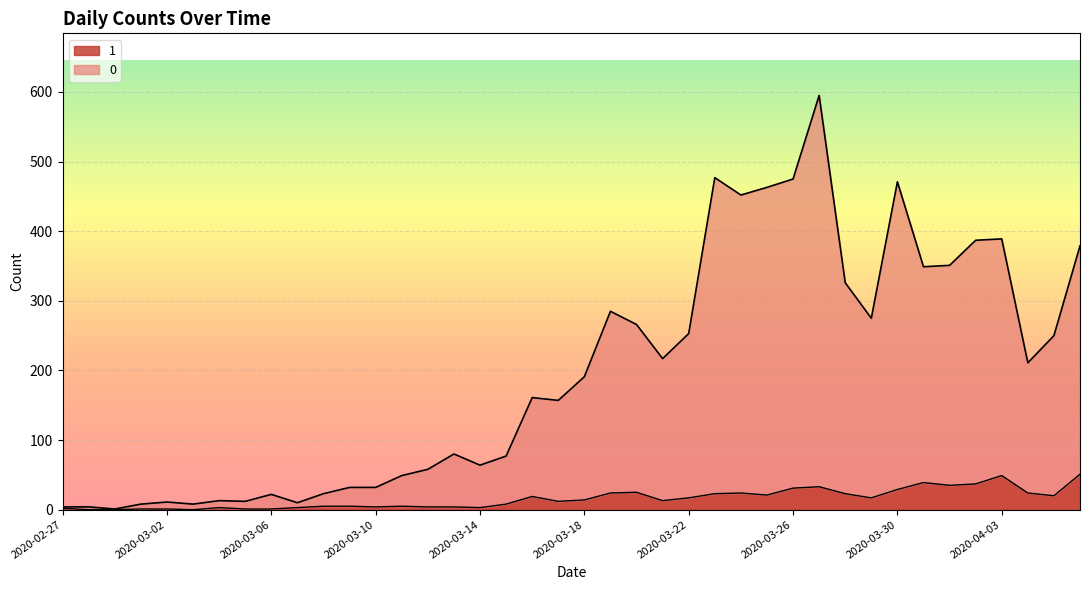

How many values in the 0 series are below 191?

20